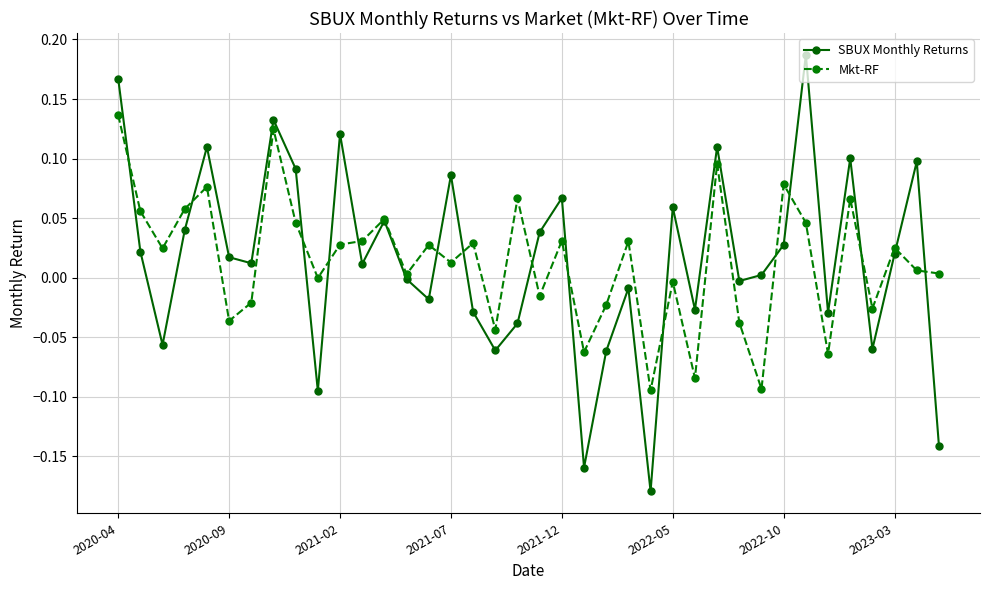

Which series has the widest spread of values?

SBUX Monthly Returns